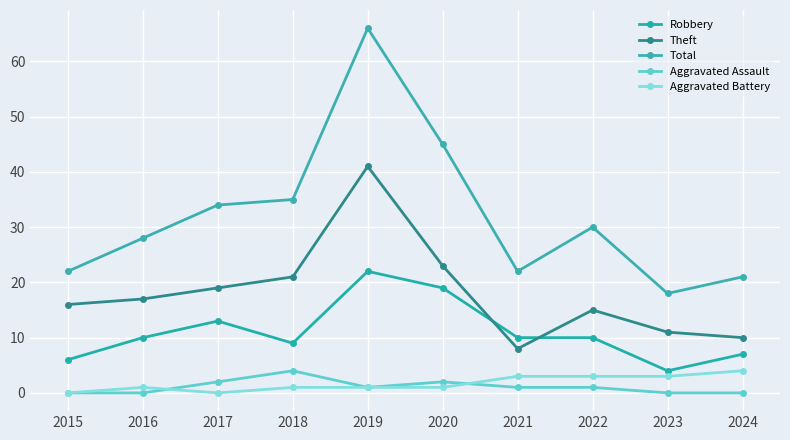

In Total, how many points are higher than both neighbors (excluding endpoints)?

2